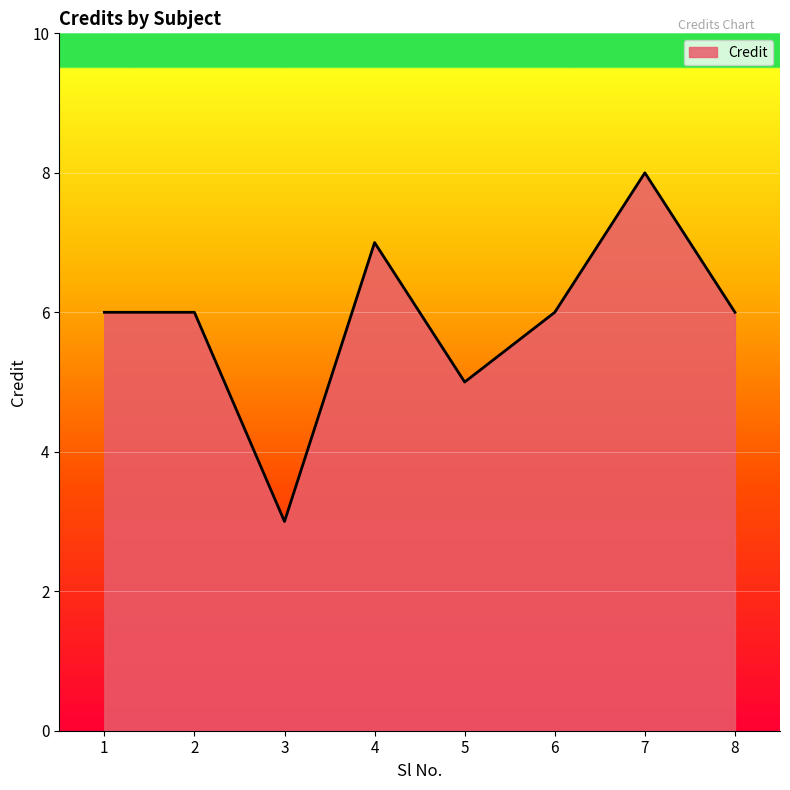

What is the smallest value displayed?

3